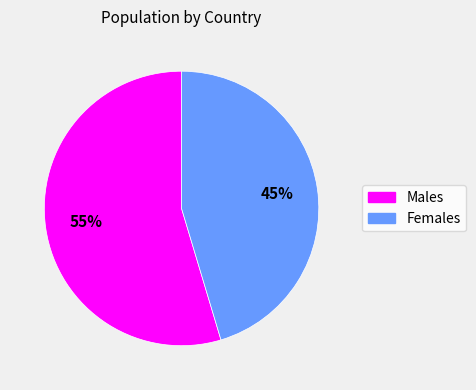

To the nearest percent, what is the average slice percentage?

50%